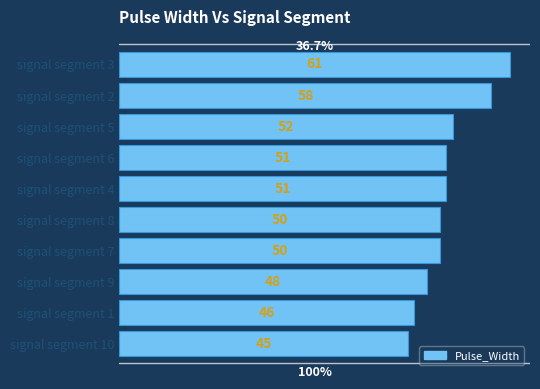

Does the chart contain any negative values?

No